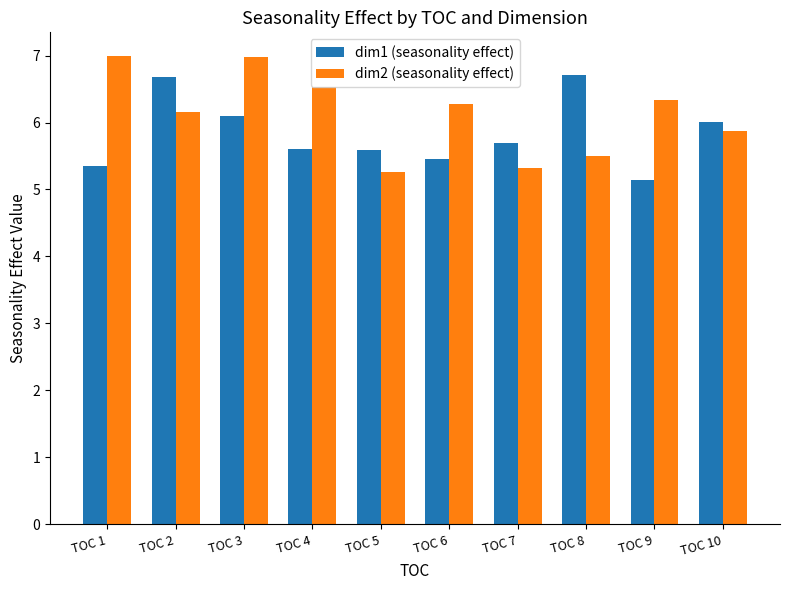

What is the approximate value of dim1 (seasonality effect) at TOC 10?

6.0